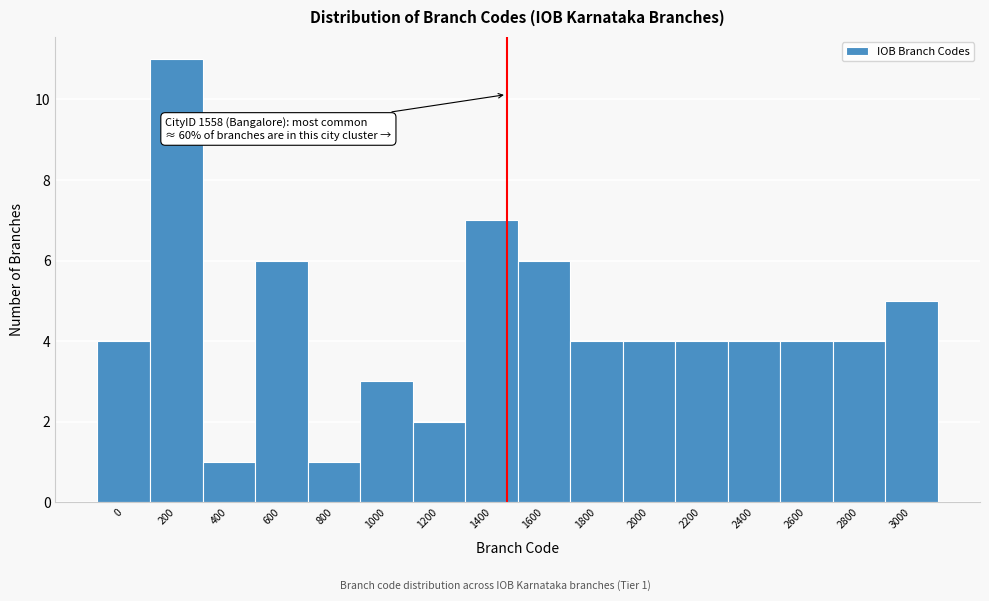

Reading left to right, list all the values displayed in this chart.

4	11	1	6	1	3	2	7	6	4	4	4	4	4	4	5